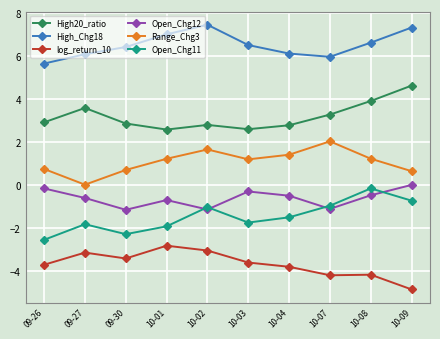

What is the lowest value of the log_return_10 series?

-4.9